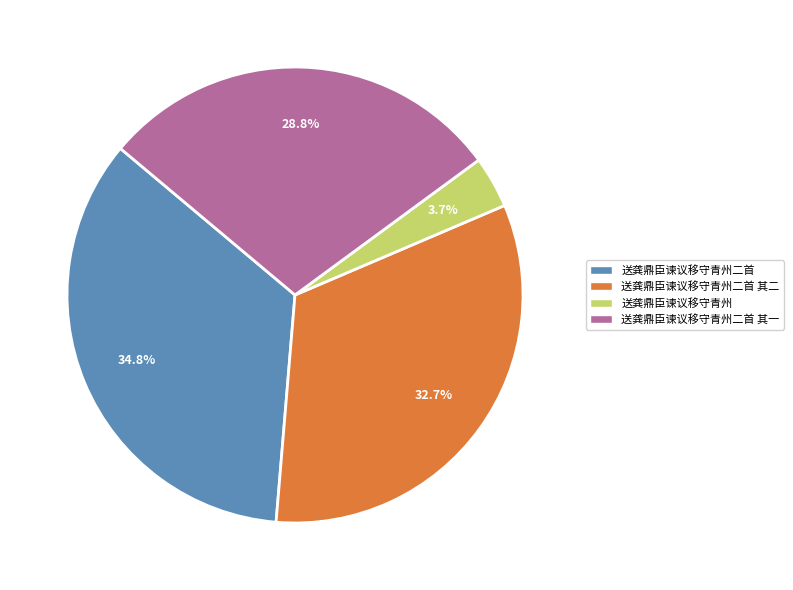

Is there a majority slice in this chart?

No